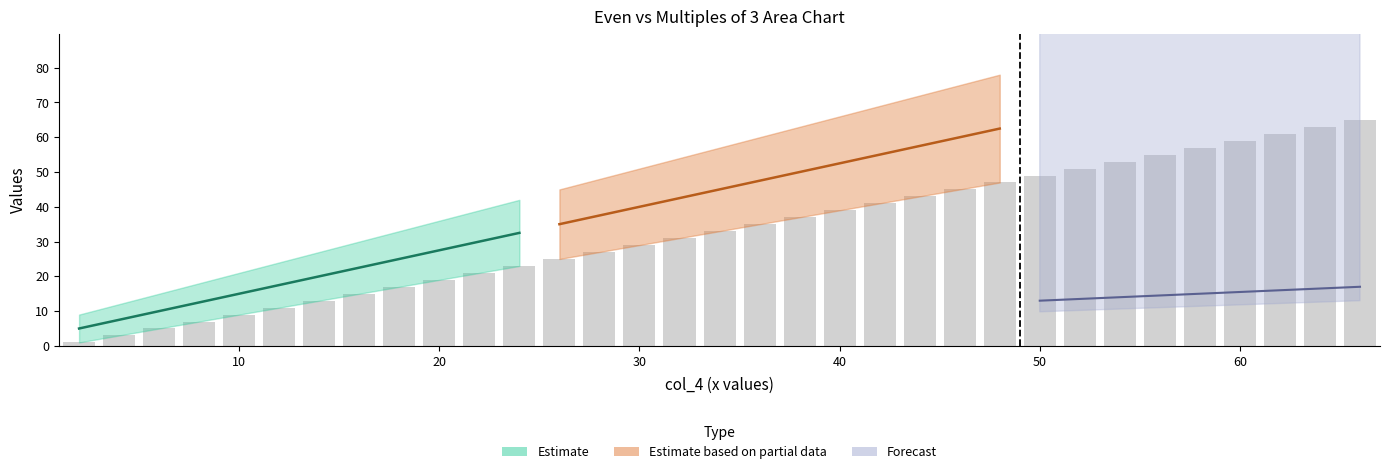

Reading left to right, what are all the values shown in this chart?

1	3	5	7	9	11	13	15	17	19	21	23	25	27	29	31	33	35	37	39	41	43	45	47	49	51	53	55	57	59	61	63	65